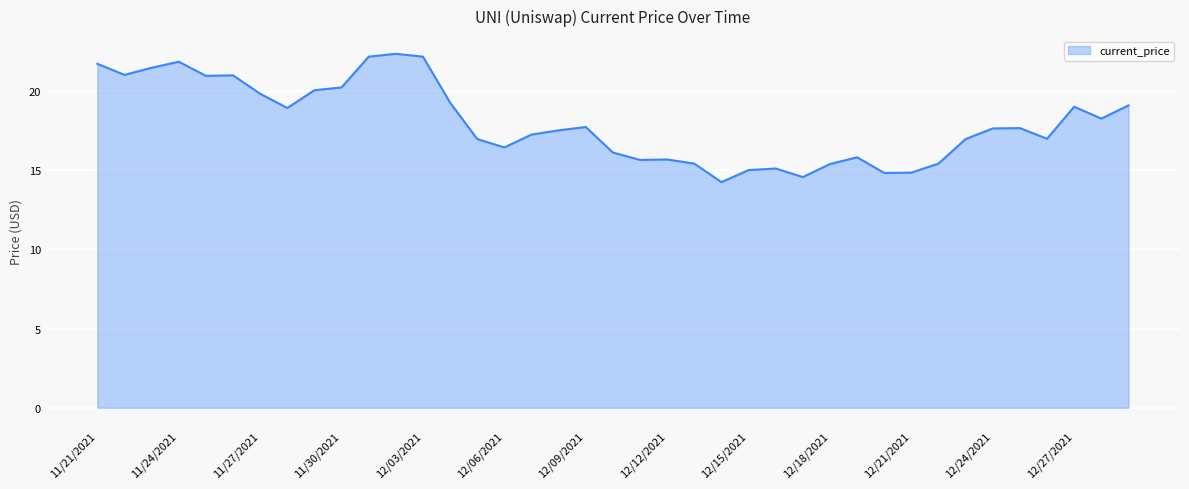

What is the difference between the maximum and minimum values?

8.1